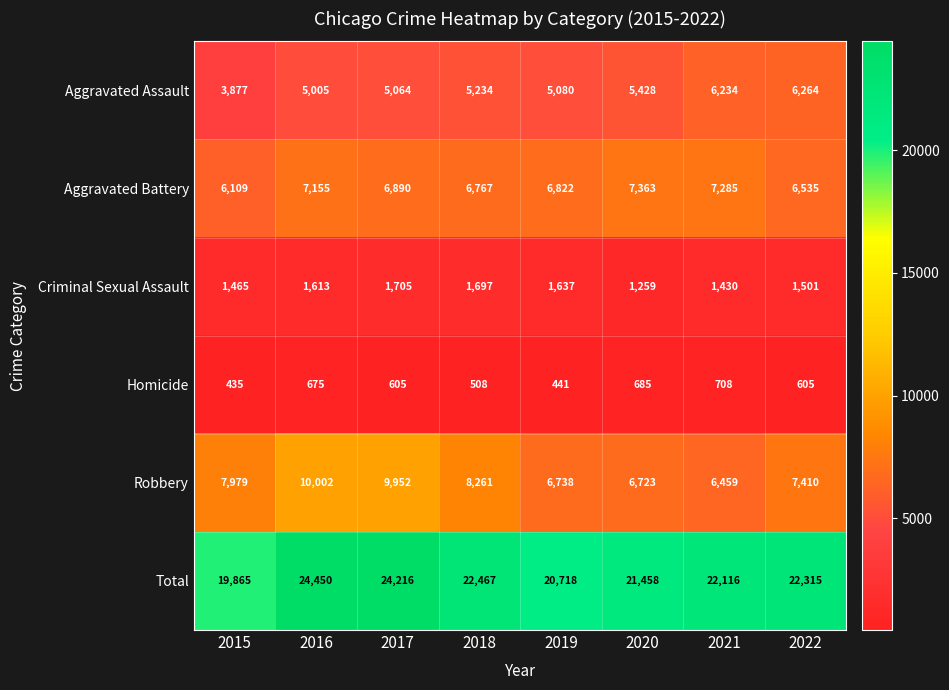

Read the Aggravated Battery value at 2020, to the nearest 10.

7360